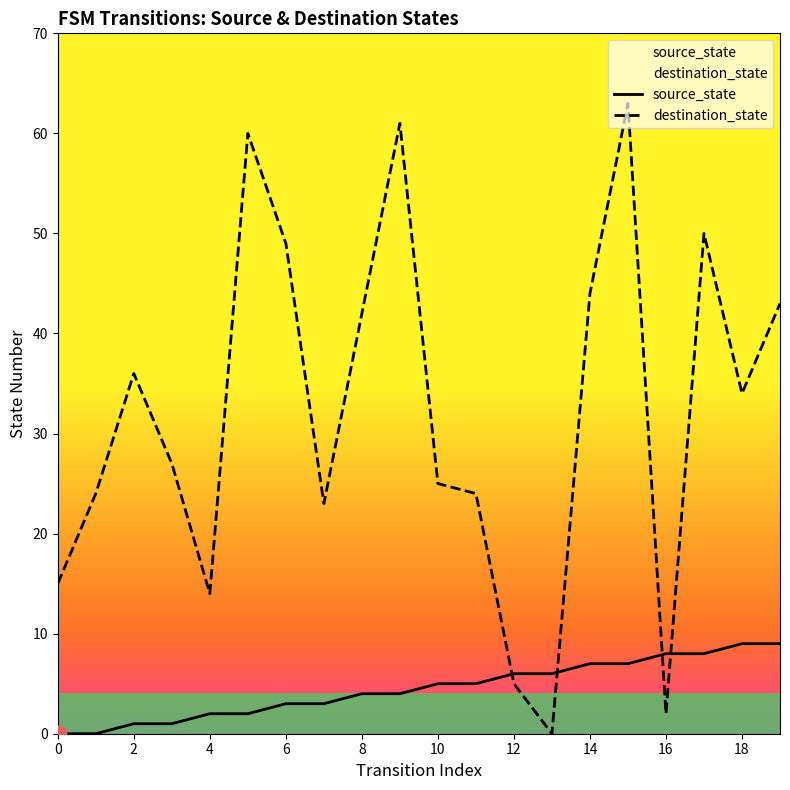

True or false: destination_state and source_state intersect in this chart.

True